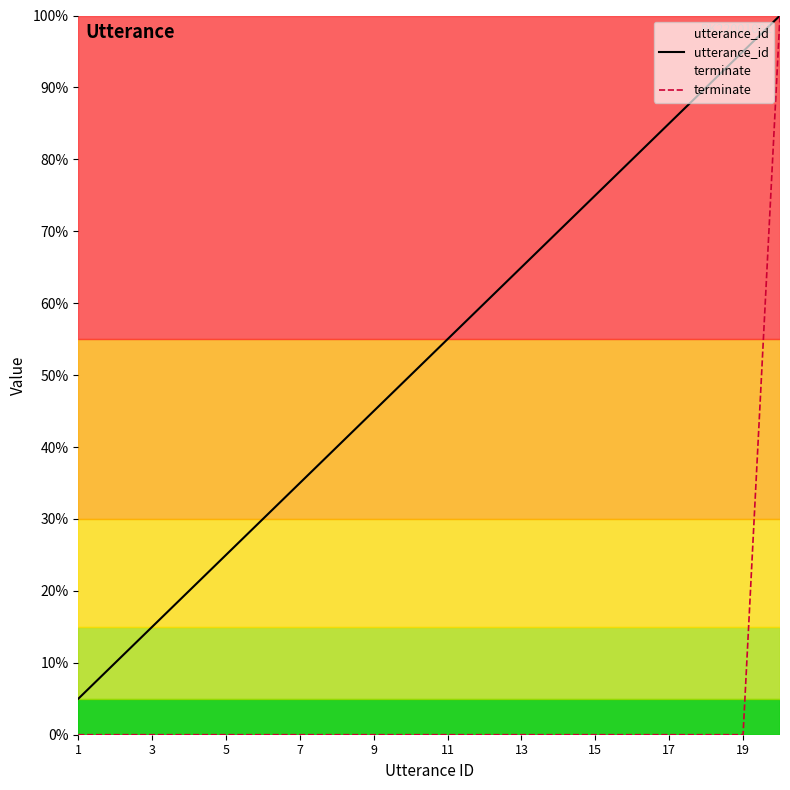

True or false: utterance_id and terminate cross at least once.

False